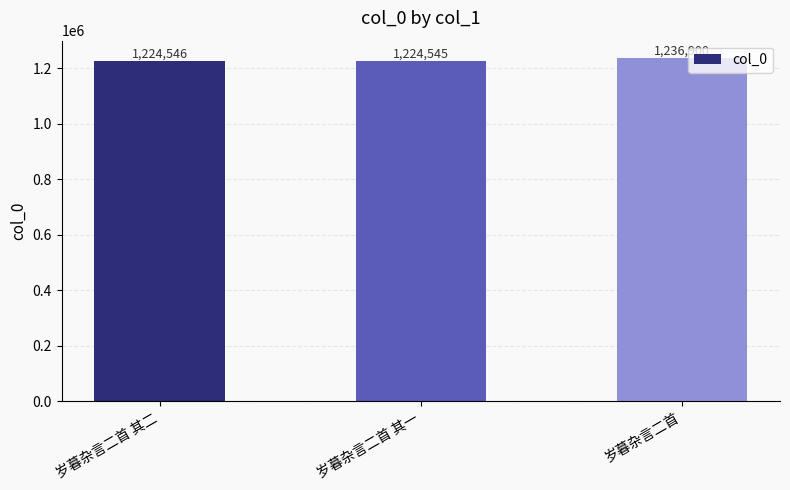

How many data points are less than 1224546?

1